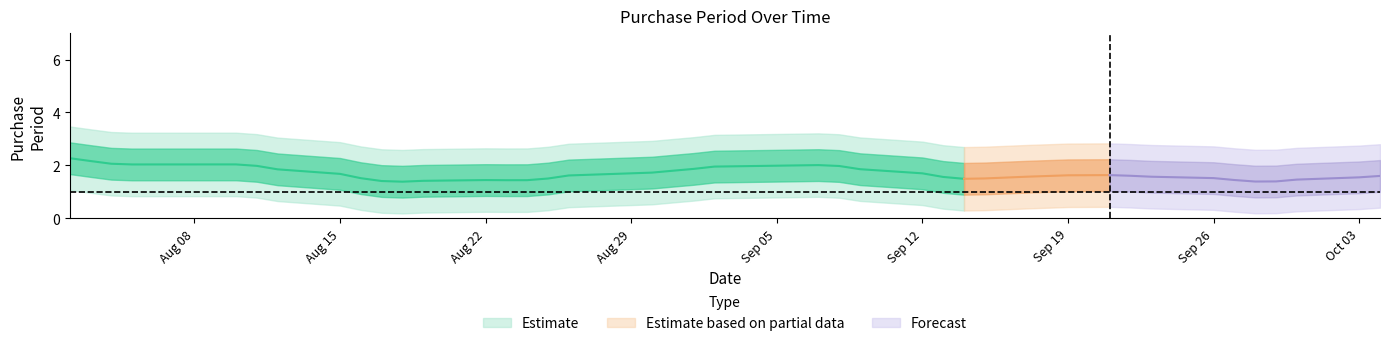

At which category does the data reach its first local peak?

2016-08-10